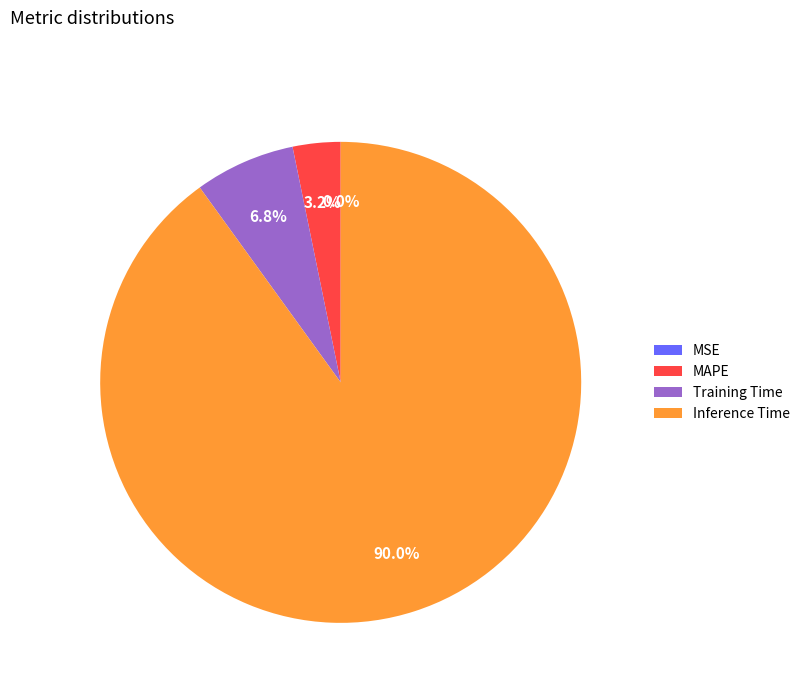

Is Inference Time the majority of the pie?

Yes